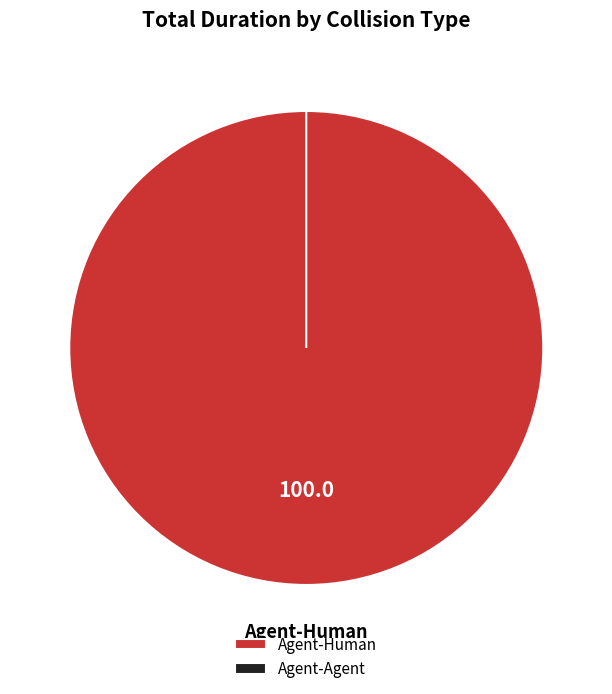

What percentage is NOT represented by Agent-Agent?

100.0%